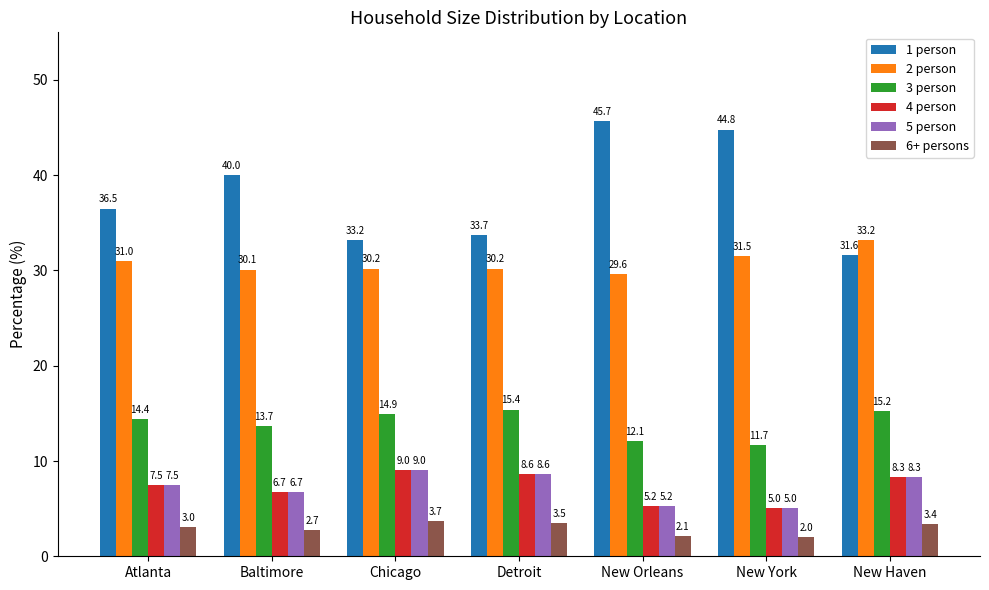

Which label corresponds to the smallest value in the chart?

New York